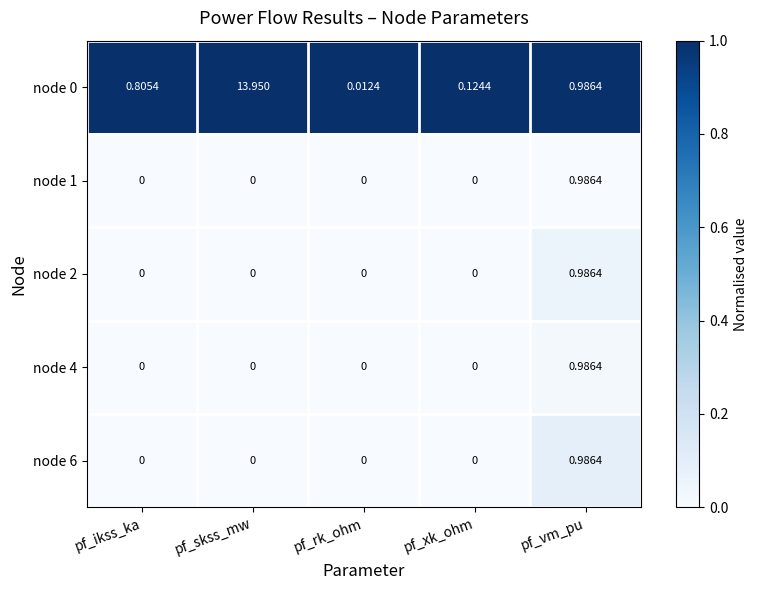

What is the total value across all series at pf_vm_pu?

4.9